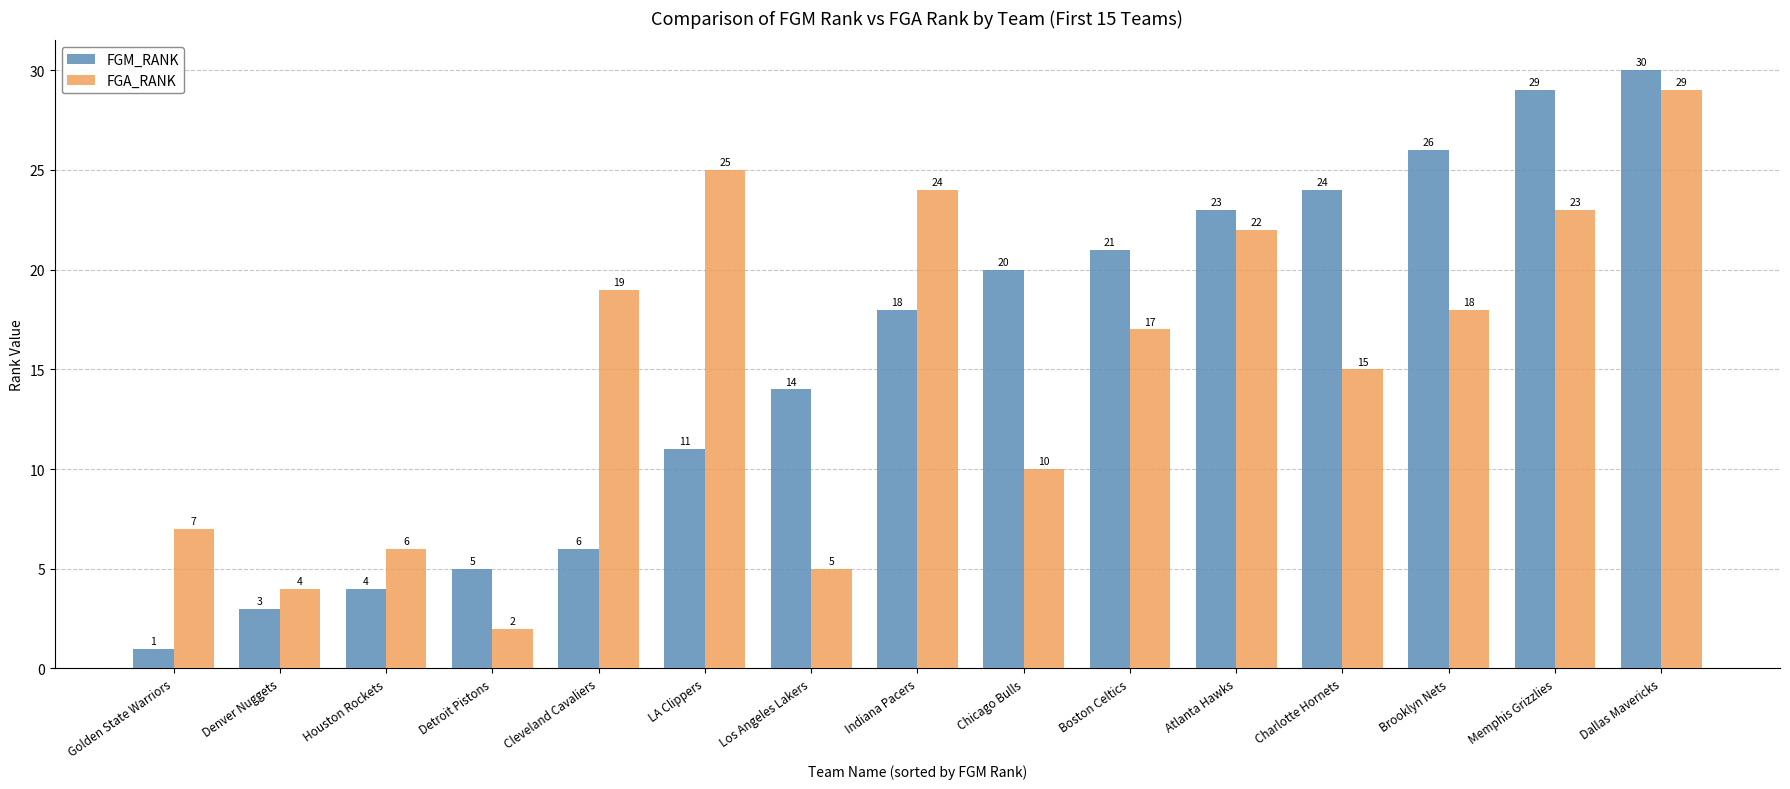

At which label does FGA_RANK reach its minimum?

Detroit Pistons